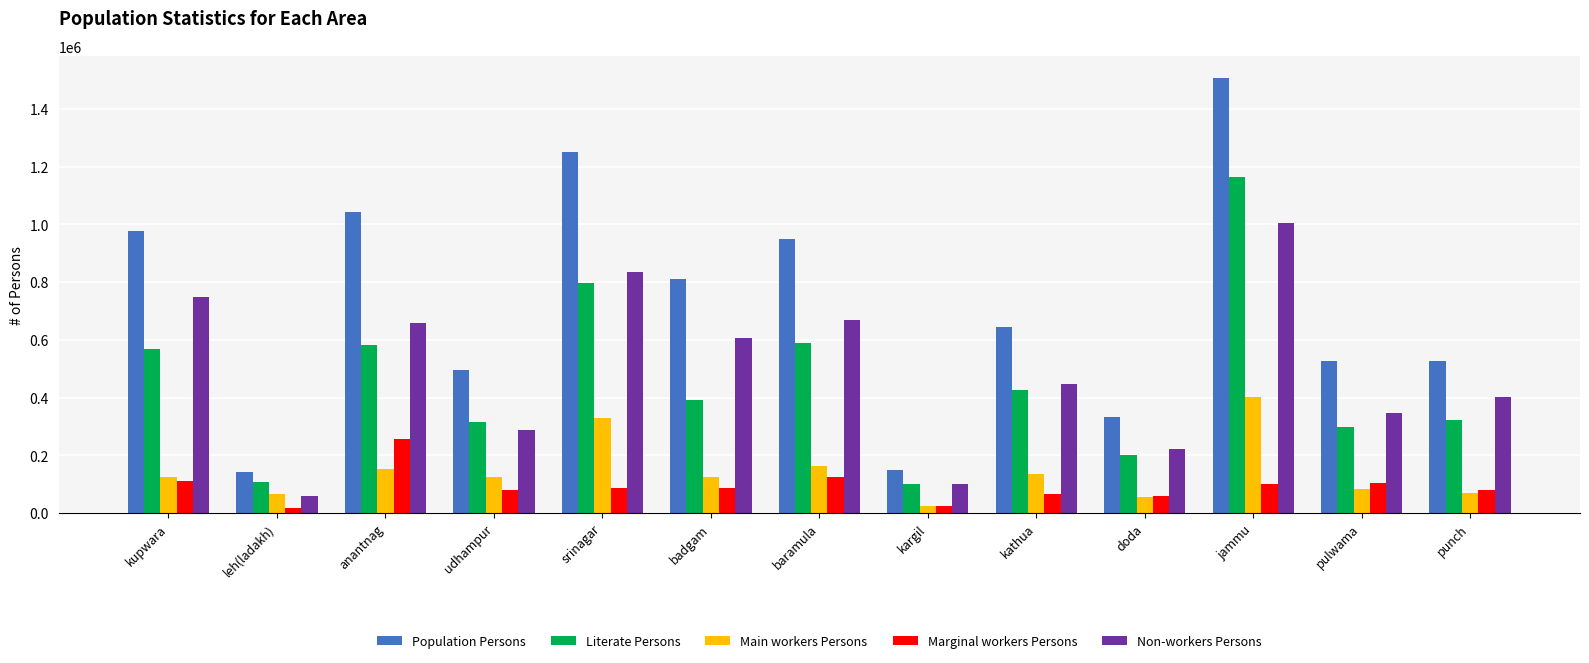

What is the average value of the Non-workers Persons series?

491380